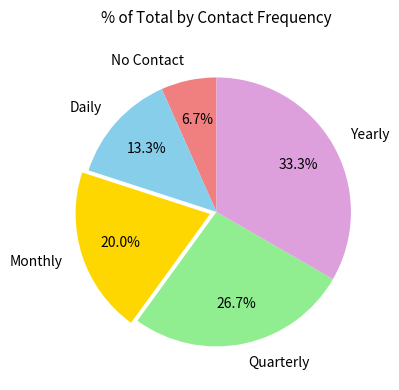

To the nearest percent, what portion does Monthly represent?

20%